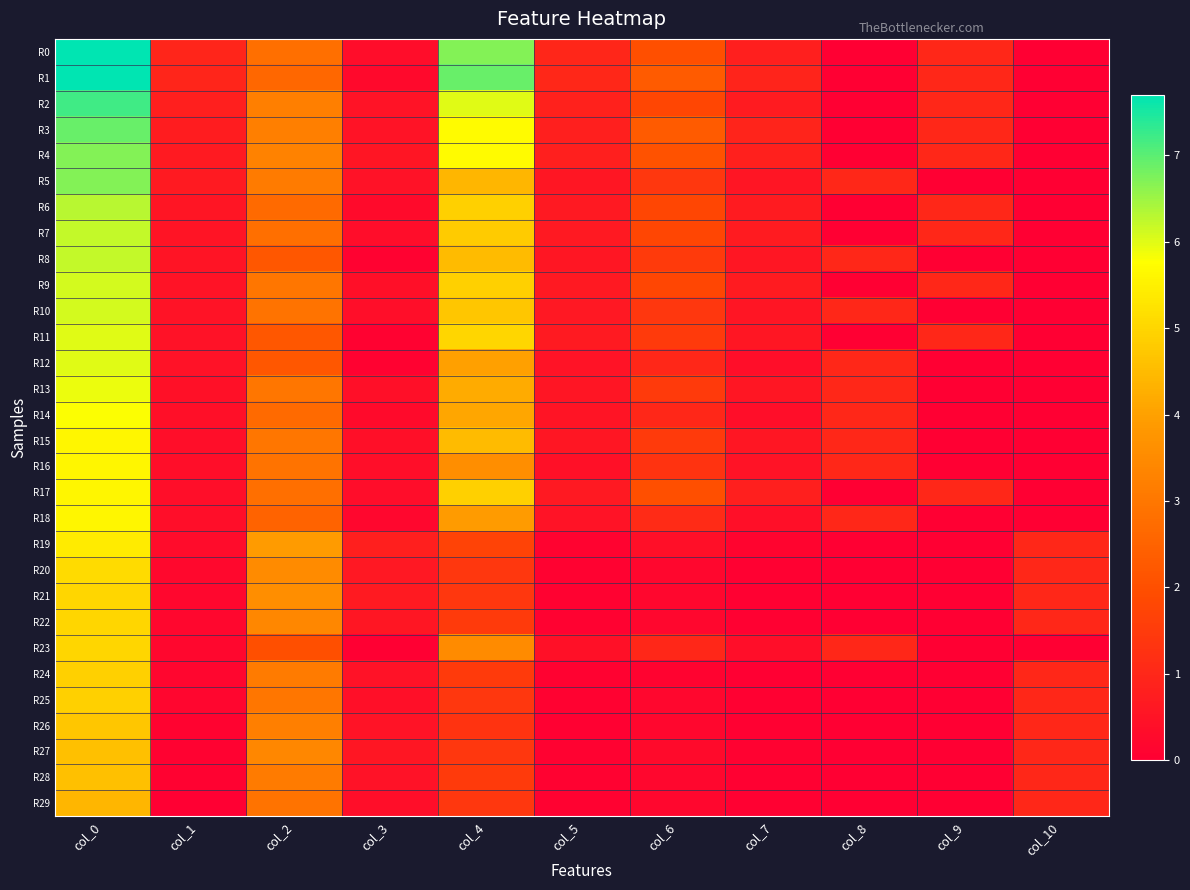

Reading left to right, transcribe all the data shown in this chart.

R0: col_0=7.7	col_1=0.9	col_2=2.8	col_3=0.3	col_4=6.7	col_5=1.0	col_6=2.0	col_7=0.8	col_8=0.0	col_9=1.0	col_10=0.0
R1: col_0=7.7	col_1=0.9	col_2=2.6	col_3=0.2	col_4=6.9	col_5=1.0	col_6=2.3	col_7=0.9	col_8=0.0	col_9=1.0	col_10=0.0
R2: col_0=7.2	col_1=0.8	col_2=3.2	col_3=0.5	col_4=6.0	col_5=0.8	col_6=1.8	col_7=0.7	col_8=0.0	col_9=1.0	col_10=0.0
R3: col_0=6.9	col_1=0.7	col_2=3.2	col_3=0.5	col_4=5.7	col_5=0.8	col_6=2.3	col_7=0.9	col_8=0.0	col_9=1.0	col_10=0.0
R4: col_0=6.7	col_1=0.7	col_2=3.3	col_3=0.5	col_4=5.7	col_5=0.8	col_6=2.1	col_7=0.8	col_8=0.0	col_9=1.0	col_10=0.0
R5: col_0=6.7	col_1=0.7	col_2=3.1	col_3=0.5	col_4=4.4	col_5=0.6	col_6=1.4	col_7=0.5	col_8=1.0	col_9=0.0	col_10=0.0
R6: col_0=6.3	col_1=0.6	col_2=2.7	col_3=0.3	col_4=4.9	col_5=0.7	col_6=1.8	col_7=0.7	col_8=0.0	col_9=1.0	col_10=0.0
R7: col_0=6.2	col_1=0.5	col_2=2.8	col_3=0.3	col_4=4.8	col_5=0.6	col_6=1.8	col_7=0.7	col_8=0.0	col_9=1.0	col_10=0.0
R8: col_0=6.2	col_1=0.5	col_2=2.2	col_3=0.1	col_4=4.5	col_5=0.6	col_6=1.5	col_7=0.6	col_8=1.0	col_9=0.0	col_10=0.0
R9: col_0=6.1	col_1=0.5	col_2=3.0	col_3=0.4	col_4=4.9	col_5=0.7	col_6=1.8	col_7=0.7	col_8=0.0	col_9=1.0	col_10=0.0
R10: col_0=6.1	col_1=0.5	col_2=2.9	col_3=0.4	col_4=4.7	col_5=0.6	col_6=1.4	col_7=0.5	col_8=1.0	col_9=0.0	col_10=0.0
R11: col_0=6.0	col_1=0.5	col_2=2.2	col_3=0.1	col_4=5.0	col_5=0.7	col_6=1.5	col_7=0.6	col_8=0.0	col_9=1.0	col_10=0.0
R12: col_0=6.0	col_1=0.5	col_2=2.2	col_3=0.1	col_4=4.0	col_5=0.5	col_6=1.0	col_7=0.4	col_8=1.0	col_9=0.0	col_10=0.0
R13: col_0=5.9	col_1=0.4	col_2=3.0	col_3=0.4	col_4=4.2	col_5=0.5	col_6=1.5	col_7=0.6	col_8=1.0	col_9=0.0	col_10=0.0
R14: col_0=5.8	col_1=0.4	col_2=2.7	col_3=0.3	col_4=4.1	col_5=0.5	col_6=1.0	col_7=0.4	col_8=1.0	col_9=0.0	col_10=0.0
R15: col_0=5.6	col_1=0.4	col_2=3.0	col_3=0.4	col_4=4.5	col_5=0.6	col_6=1.5	col_7=0.6	col_8=1.0	col_9=0.0	col_10=0.0
R16: col_0=5.6	col_1=0.4	col_2=2.9	col_3=0.4	col_4=3.6	col_5=0.4	col_6=1.3	col_7=0.5	col_8=1.0	col_9=0.0	col_10=0.0
R17: col_0=5.6	col_1=0.4	col_2=2.8	col_3=0.3	col_4=4.9	col_5=0.7	col_6=2.0	col_7=0.8	col_8=0.0	col_9=1.0	col_10=0.0
R18: col_0=5.6	col_1=0.4	col_2=2.5	col_3=0.2	col_4=3.9	col_5=0.5	col_6=1.1	col_7=0.4	col_8=1.0	col_9=0.0	col_10=0.0
R19: col_0=5.4	col_1=0.3	col_2=3.9	col_3=0.8	col_4=1.7	col_5=0.1	col_6=0.4	col_7=0.1	col_8=0.0	col_9=0.0	col_10=1.0
R20: col_0=5.1	col_1=0.2	col_2=3.5	col_3=0.6	col_4=1.4	col_5=0.1	col_6=0.2	col_7=0.0	col_8=0.0	col_9=0.0	col_10=1.0
R21: col_0=5.0	col_1=0.2	col_2=3.6	col_3=0.7	col_4=1.4	col_5=0.1	col_6=0.2	col_7=0.0	col_8=0.0	col_9=0.0	col_10=1.0
R22: col_0=5.0	col_1=0.2	col_2=3.4	col_3=0.6	col_4=1.5	col_5=0.1	col_6=0.2	col_7=0.0	col_8=0.0	col_9=0.0	col_10=1.0
R23: col_0=5.0	col_1=0.2	col_2=2.0	col_3=0.0	col_4=3.5	col_5=0.4	col_6=1.0	col_7=0.4	col_8=1.0	col_9=0.0	col_10=0.0
R24: col_0=4.9	col_1=0.2	col_2=3.1	col_3=0.5	col_4=1.5	col_5=0.1	col_6=0.1	col_7=0.0	col_8=0.0	col_9=0.0	col_10=1.0
R25: col_0=4.9	col_1=0.2	col_2=3.0	col_3=0.4	col_4=1.4	col_5=0.1	col_6=0.2	col_7=0.0	col_8=0.0	col_9=0.0	col_10=1.0
R26: col_0=4.7	col_1=0.1	col_2=3.2	col_3=0.5	col_4=1.3	col_5=0.1	col_6=0.2	col_7=0.0	col_8=0.0	col_9=0.0	col_10=1.0
R27: col_0=4.6	col_1=0.1	col_2=3.4	col_3=0.6	col_4=1.4	col_5=0.1	col_6=0.3	col_7=0.1	col_8=0.0	col_9=0.0	col_10=1.0
R28: col_0=4.6	col_1=0.1	col_2=3.1	col_3=0.5	col_4=1.5	col_5=0.1	col_6=0.2	col_7=0.0	col_8=0.0	col_9=0.0	col_10=1.0
R29: col_0=4.4	col_1=0.0	col_2=2.9	col_3=0.4	col_4=1.4	col_5=0.1	col_6=0.2	col_7=0.0	col_8=0.0	col_9=0.0	col_10=1.0